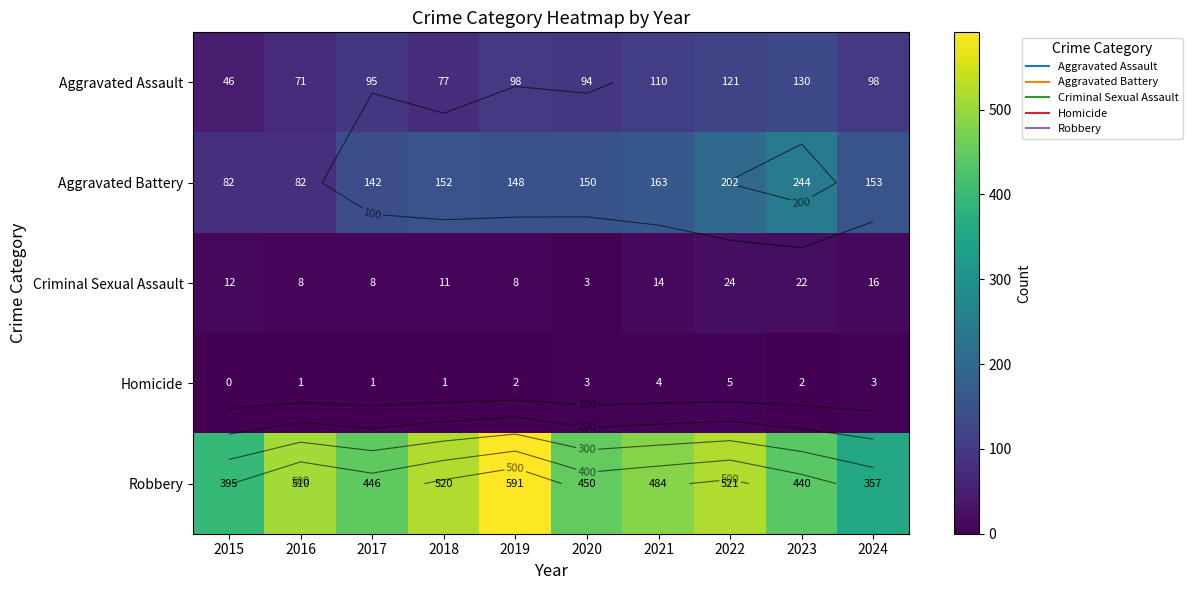

What is the difference between the Homicide values at 2022 and 2021?

1